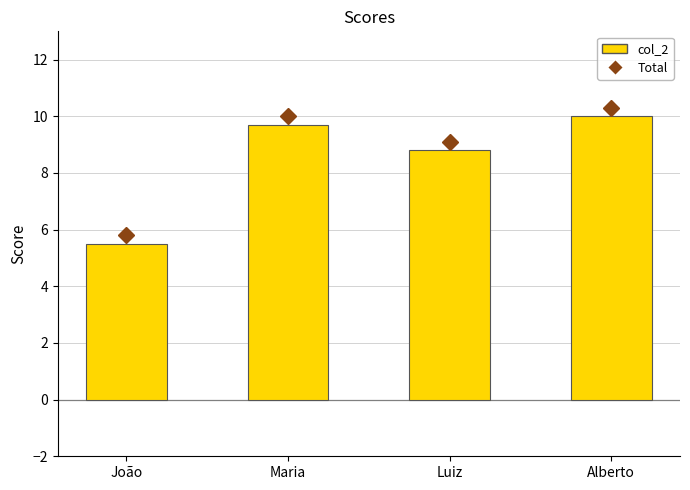

Rank the categories by value from highest to lowest.

Alberto, Maria, Luiz, João